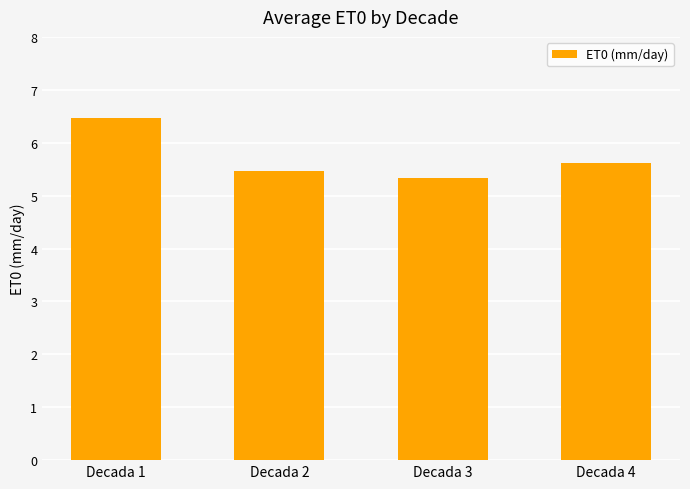

Reading left to right, extract all data points from this chart.

6.5	5.5	5.3	5.6